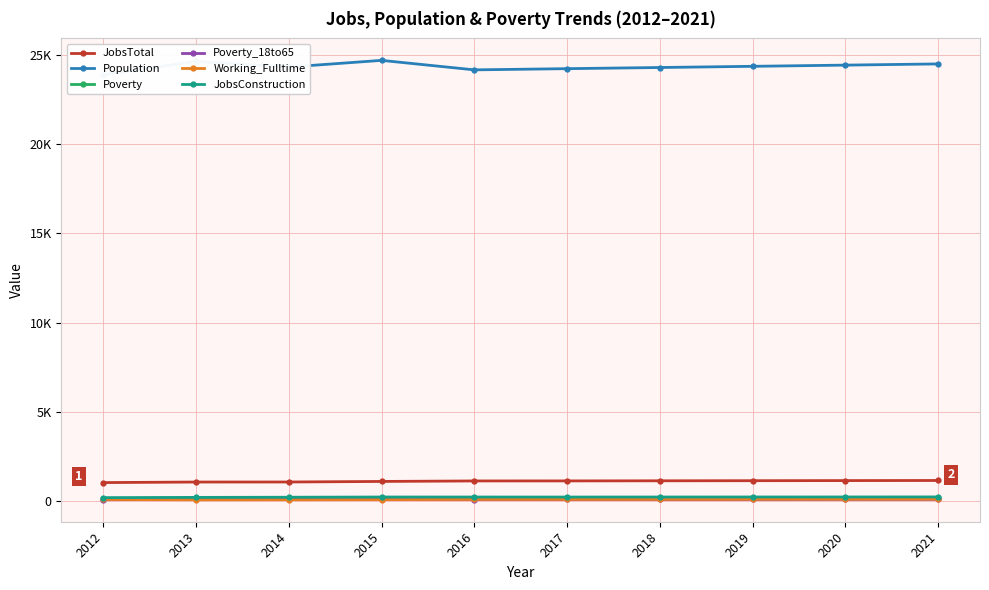

What is the spread (max minus min) of values at 2019?

24287